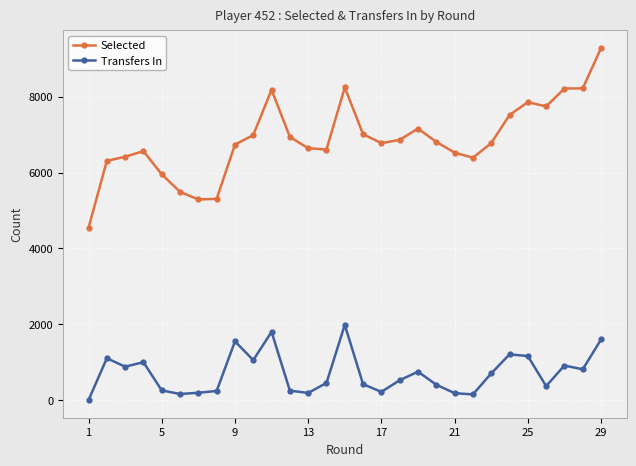

Which series has the largest range (max minus min)?

Selected